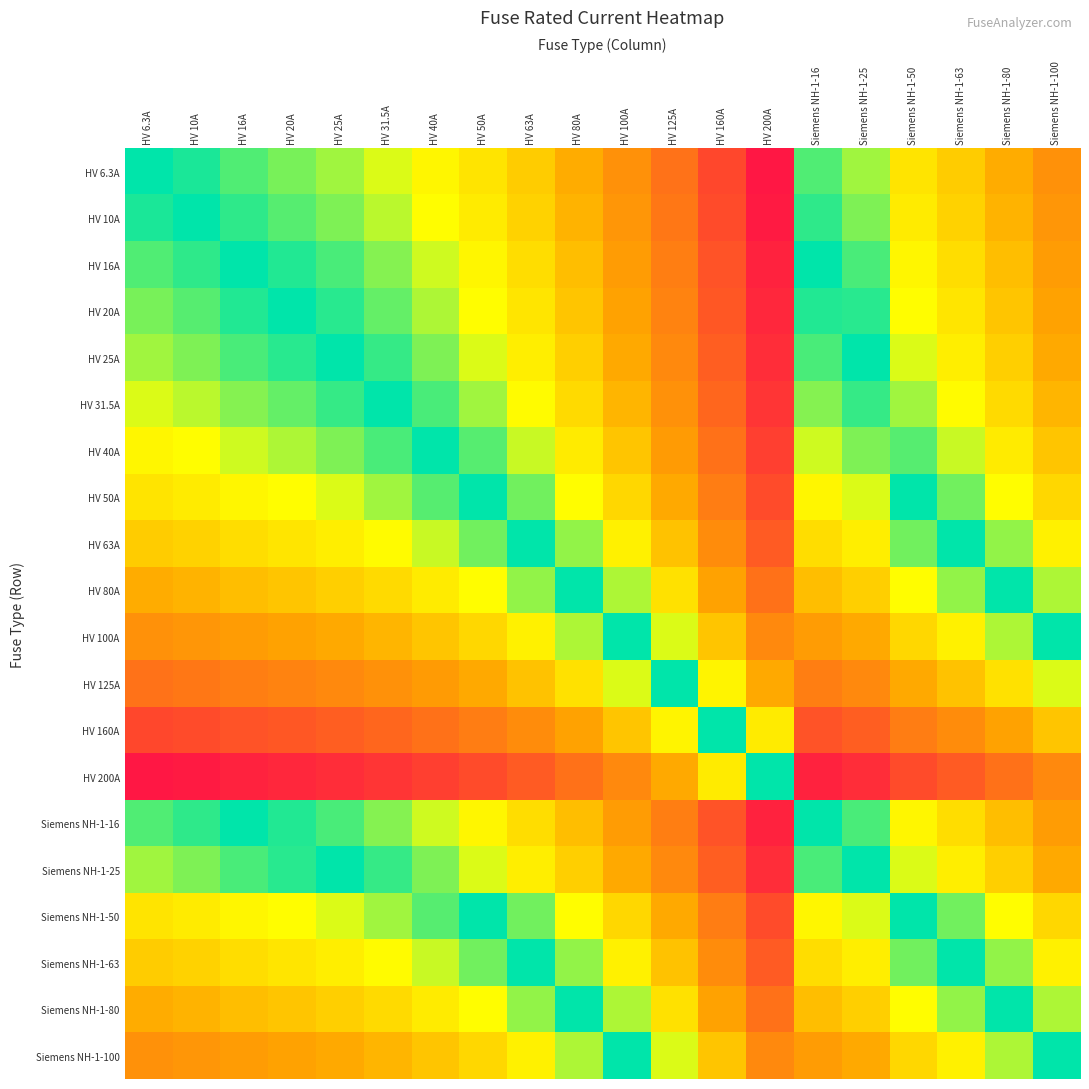

What is the total value across all series at HV 63A?

4.2